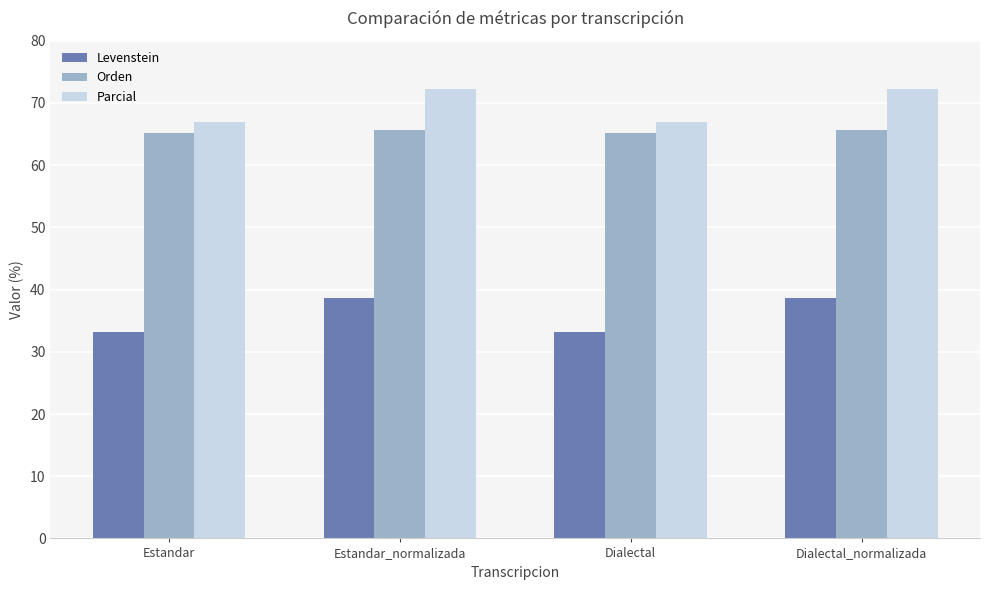

What is the label of the 3rd bar from the right?

Estandar_normalizada